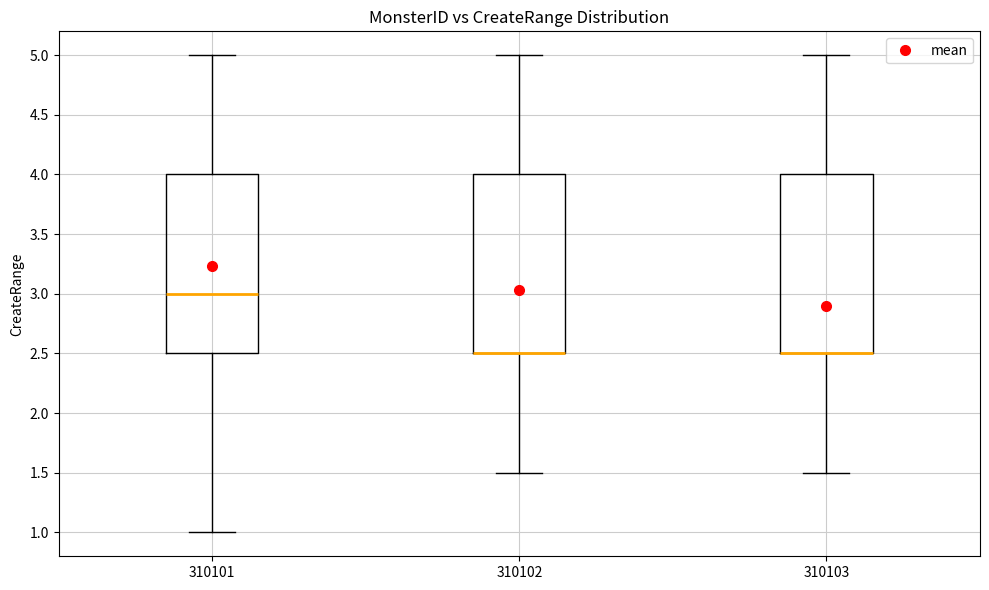

Reading left to right, transcribe this box plot: for each box, give where its median line is, the range the box spans, and where its two whiskers end, as read against the y-axis. The values are not printed on the chart, so give them approximately, as read against the axis.

310101: median 3.0, box 2.5 to 4.0, whiskers 1.0 to 5.0
310102: median 2.5 (drawn on the box's lower edge), box 2.5 to 4.0, whiskers 1.5 to 5.0
310103: median 2.5 (drawn on the box's lower edge), box 2.5 to 4.0, whiskers 1.5 to 5.0